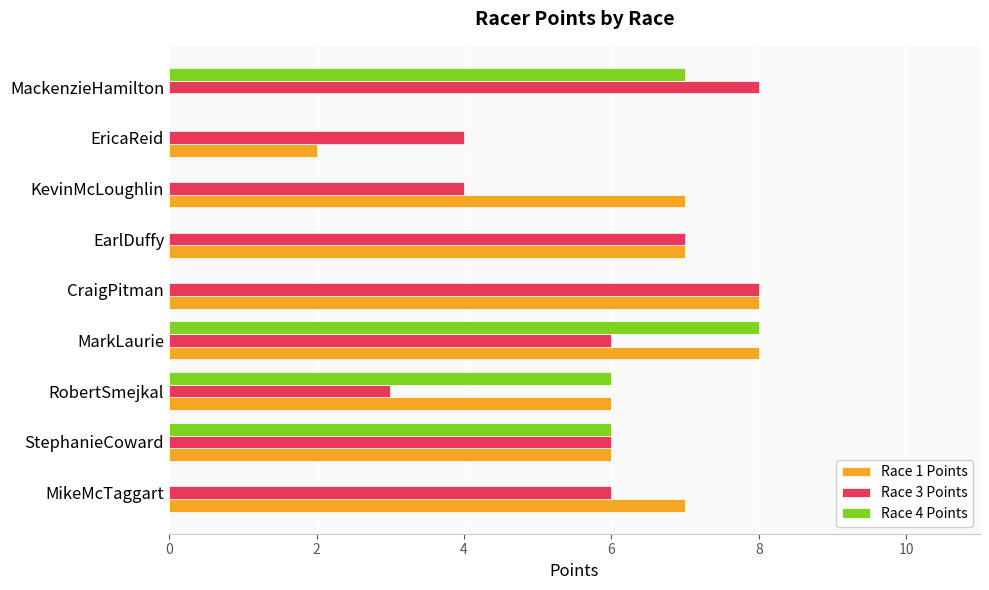

The Race 4 Points series shows 10 at MackenzieHamilton. True or false?

False